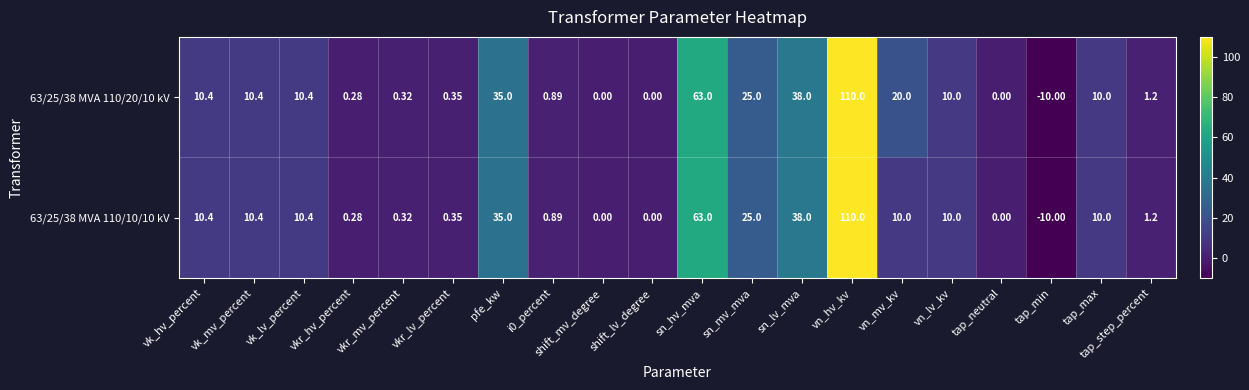

Where does the 63/25/38 MVA 110/20/10 kV series first go above 10?

vk_hv_percent